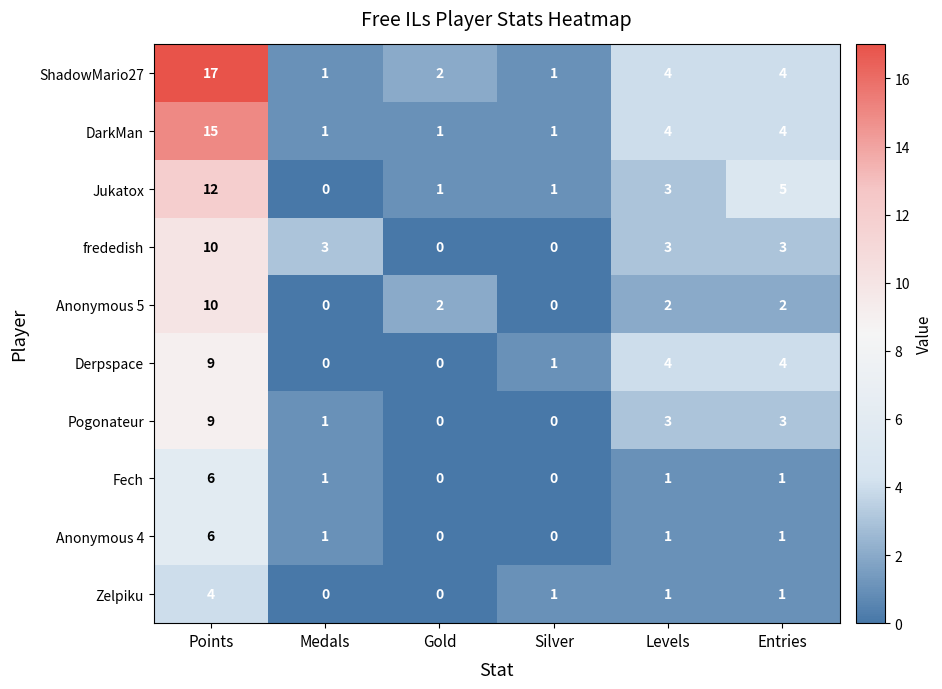

What is the difference between the Anonymous 4 values at Points and Medals?

5